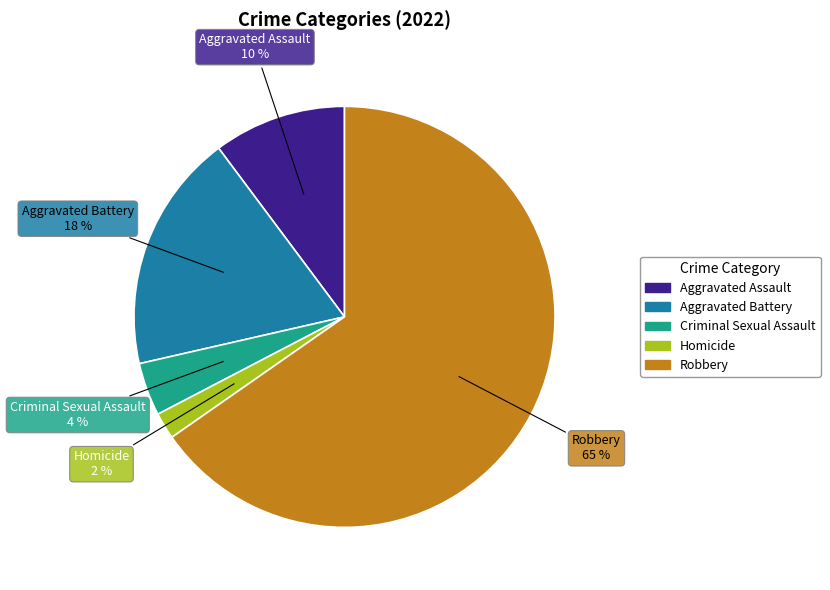

Rank the categories by value from lowest to highest.

Homicide, Criminal Sexual Assault, Aggravated Assault, Aggravated Battery, Robbery